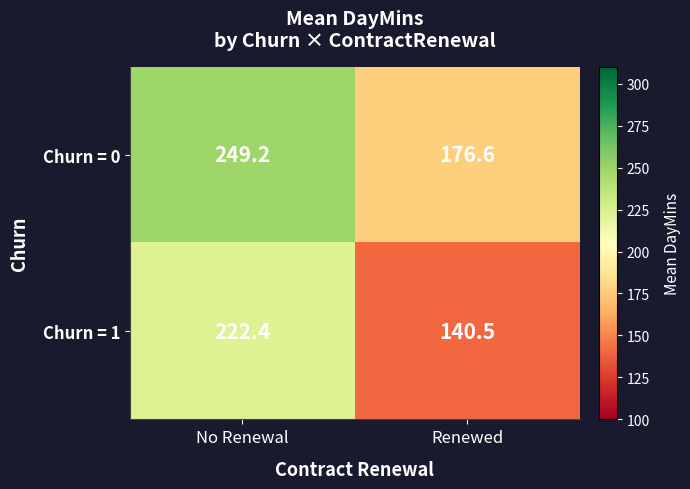

Which series has the largest total across all categories?

Churn = 0